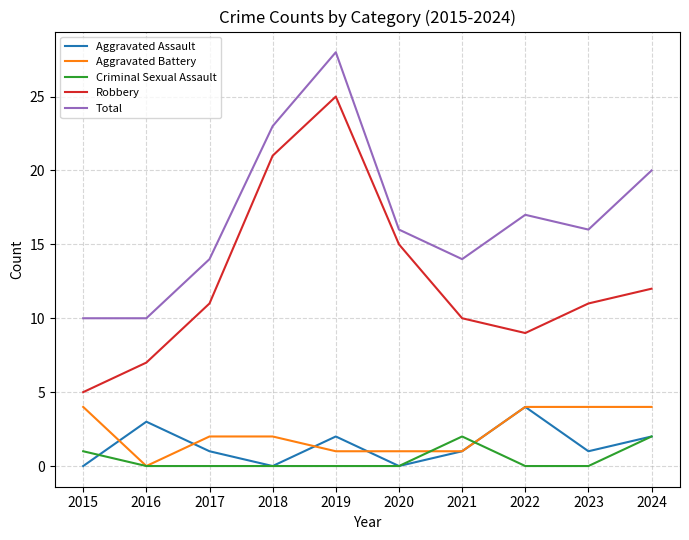

The value of Total at 2016 is 10. True or false?

True